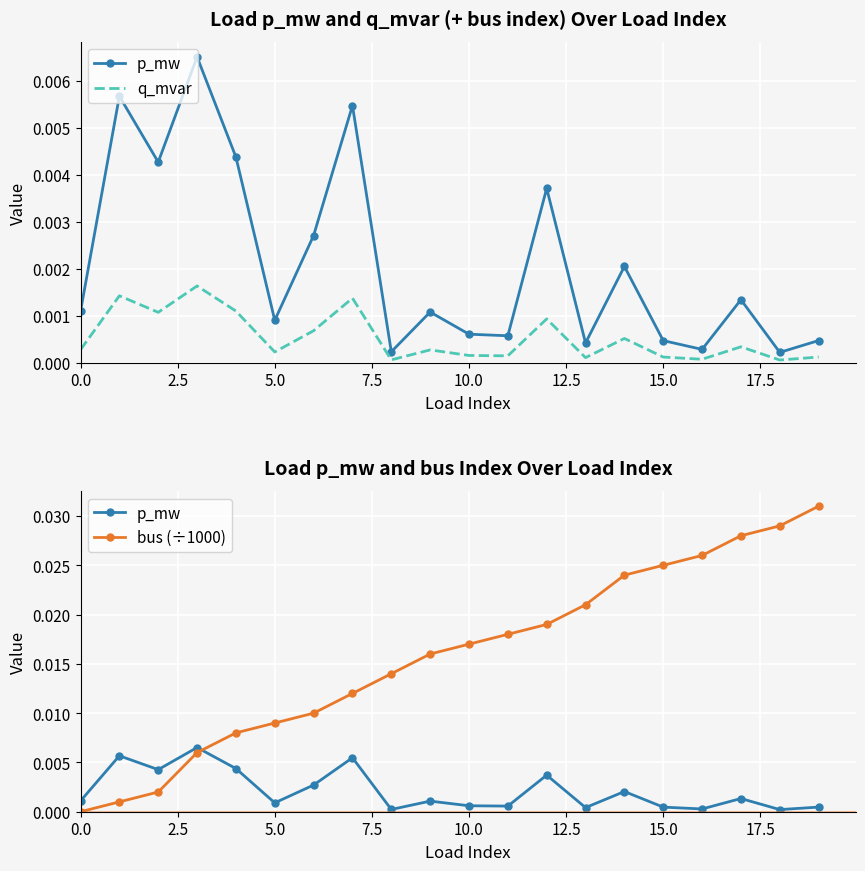

What position from the left is 7.5?

4